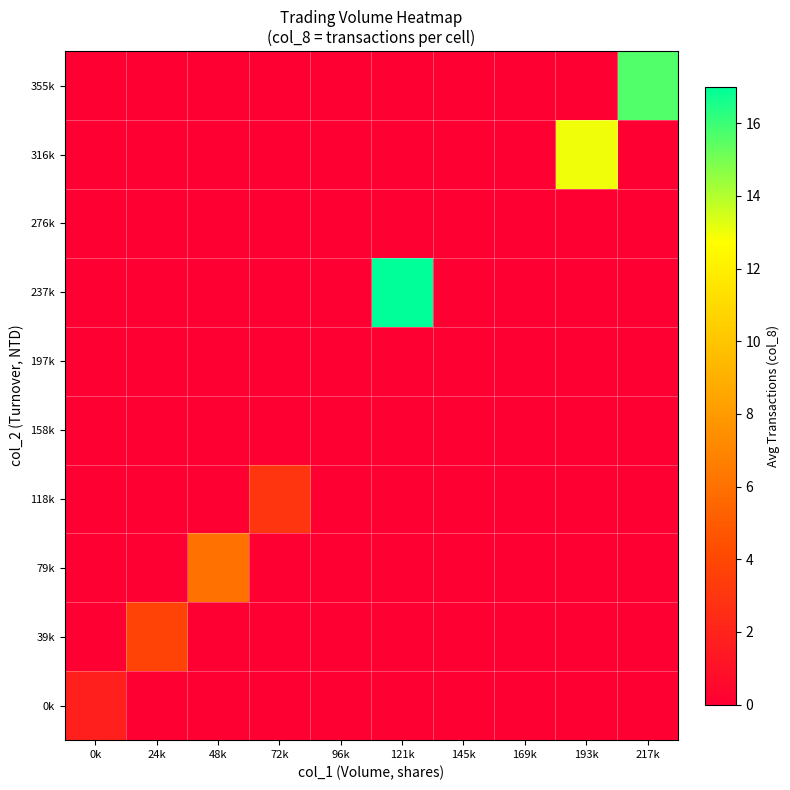

At which category is the sum across all series the highest?

121k